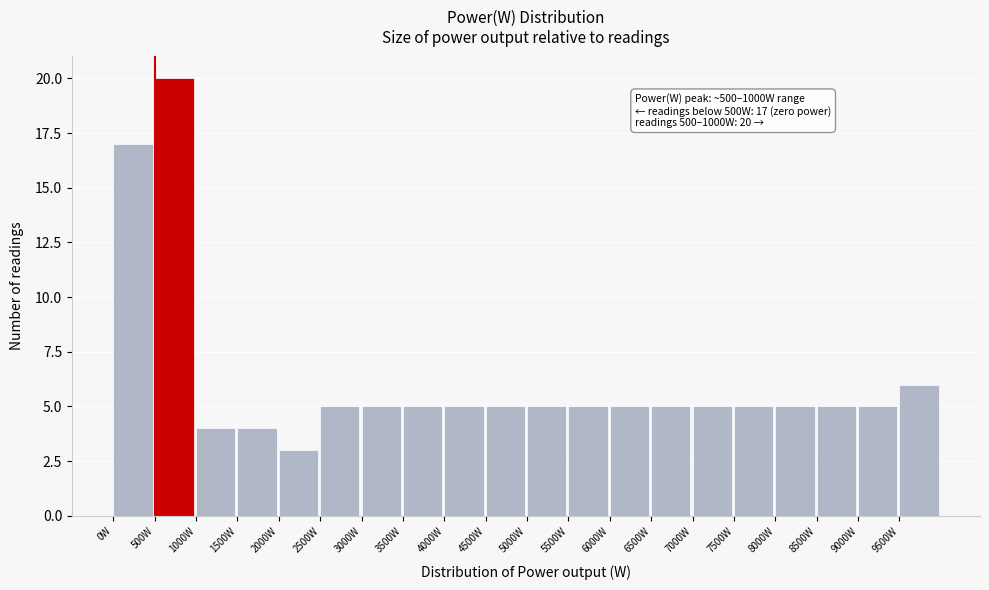

Which range on the x-axis has the tallest bar?

500 to 1000